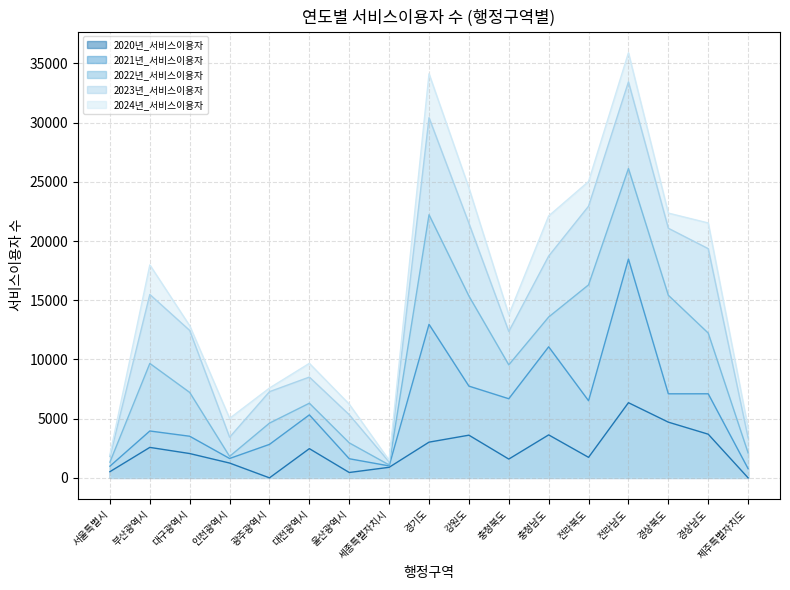

Is it true that 2021년_서비스이용자 equals 7097 at 경상북도?

True